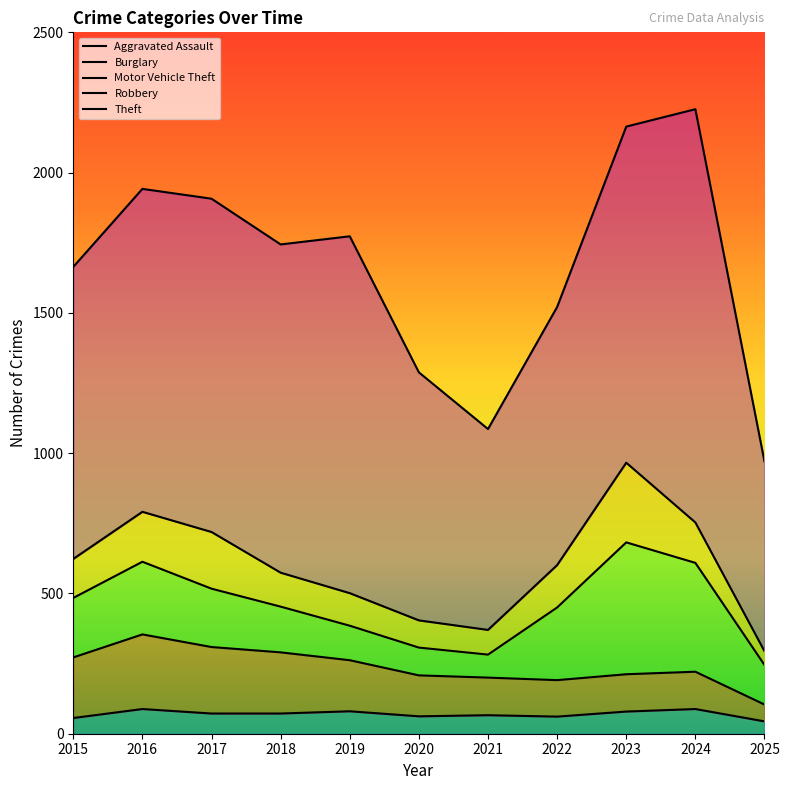

At which category is the sum across all series the highest?

2024